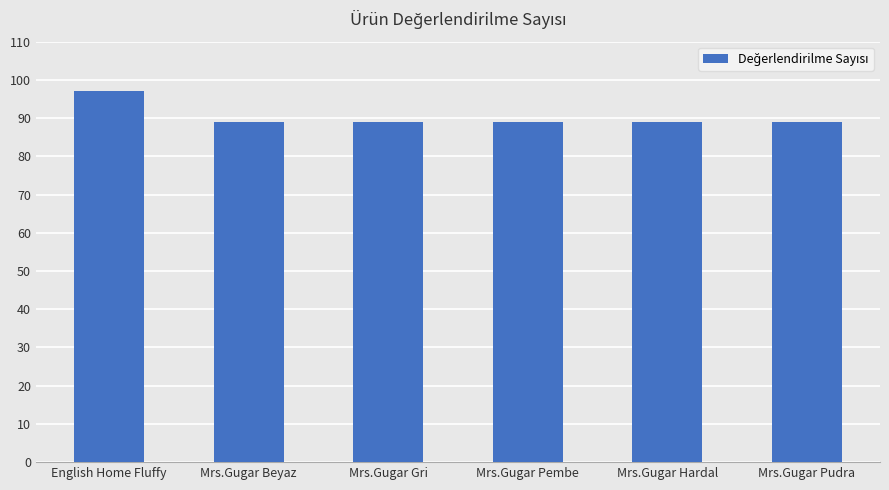

Which label corresponds to the largest value in the chart?

English Home Fluffy